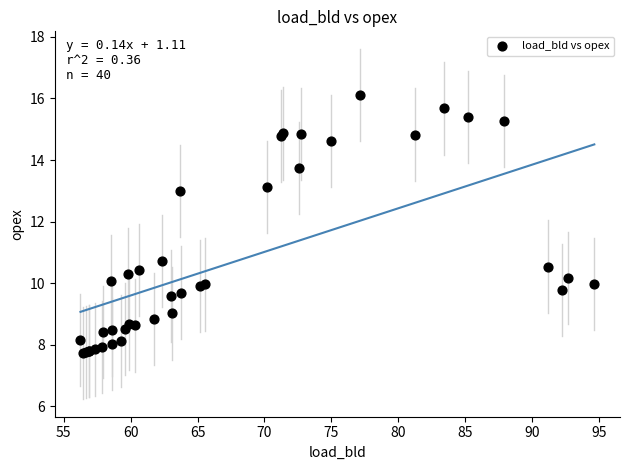

What Y value in the scatter plot is closest to 11?

10.7